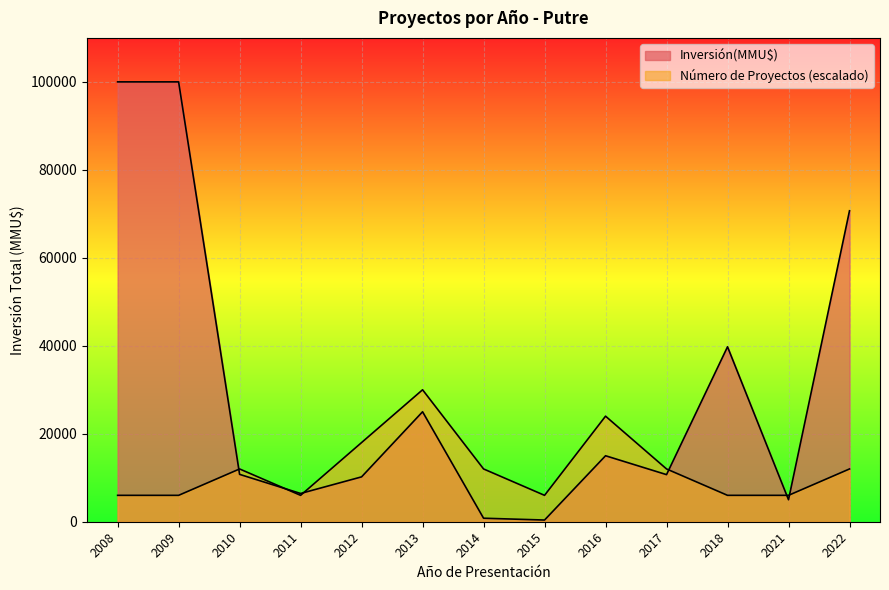

Reading left to right, what are all the values shown in this chart?

Count: 2008=6000	2009=6000	2010=12000	2011=6000	2012=18000	2013=30000	2014=12000	2015=6000	2016=24000	2017=12000	2018=6000	2021=6000	2022=12000
Inversión(MMU$): 2008=100000	2009=100000	2010=10770	2011=6424	2012=10200	2013=25000	2014=800	2015=385	2016=15000	2017=10709	2018=39775	2021=5000	2022=70695